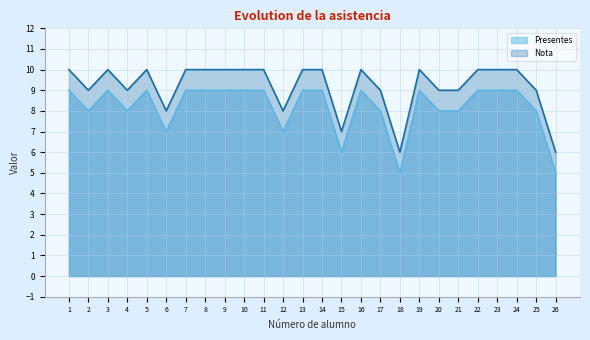

What is the value of the Presentes point at the 13th from the left?

9